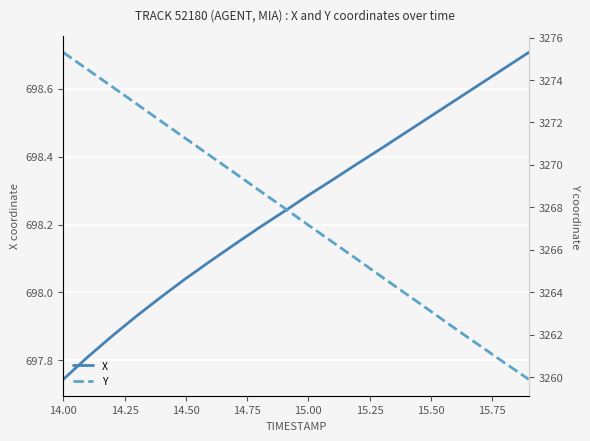

What is the minimum value for Y?

3259.9